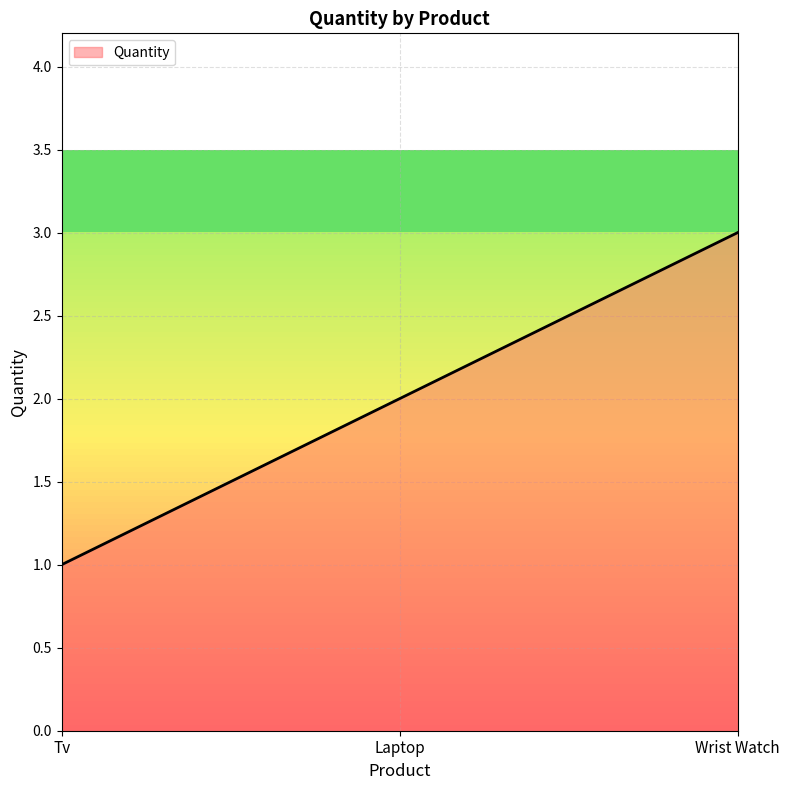

Which category has the lowest value across all series?

Tv